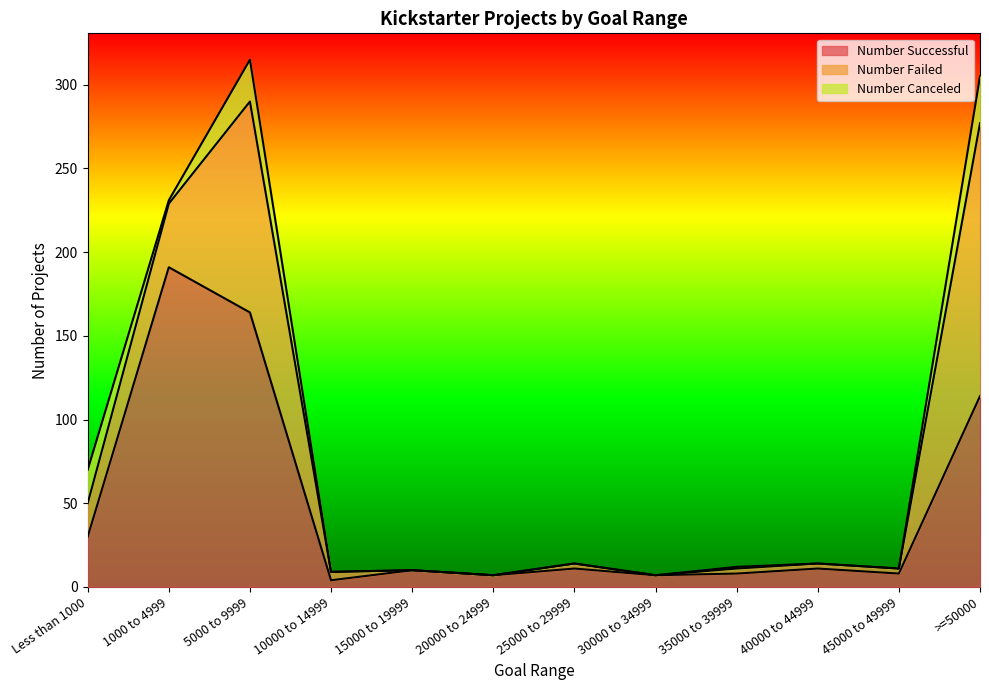

Between which two adjacent categories do Number Failed and Number Successful first intersect?

5000 to 9999 and 10000 to 14999